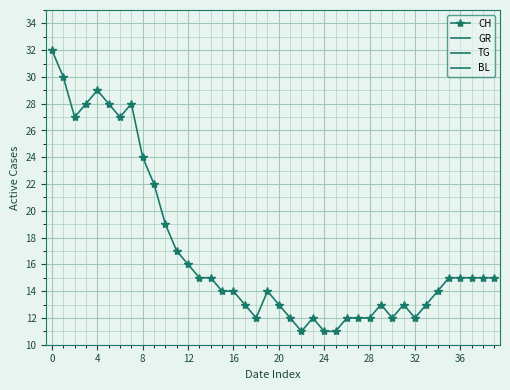

True or false: GR and TG intersect in this chart.

False